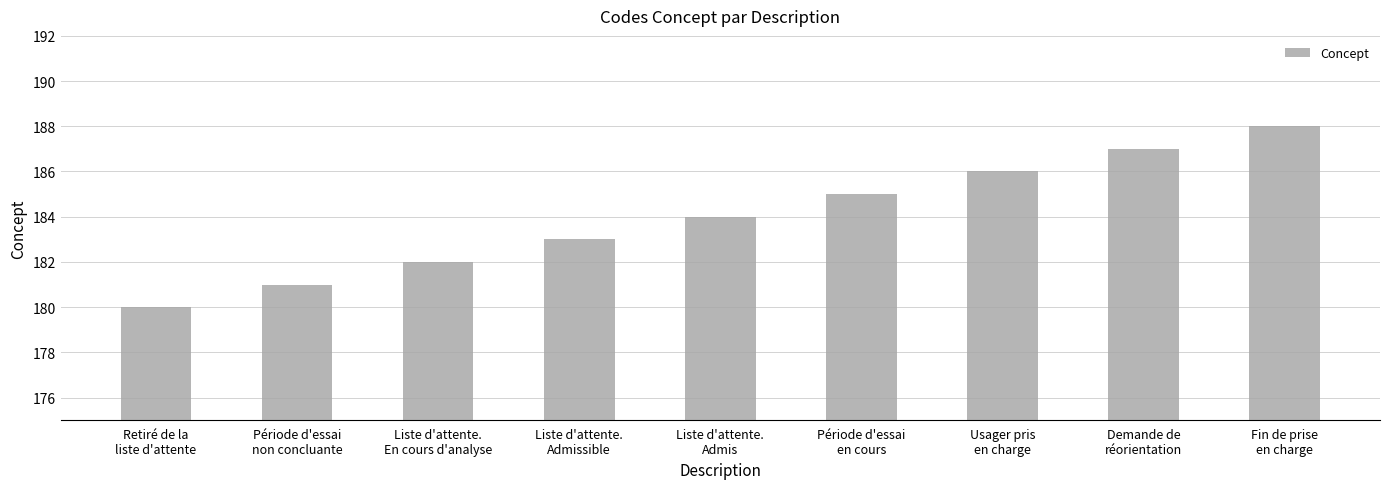

What is the label of the 9th bar from the left?

Fin de prise
en charge